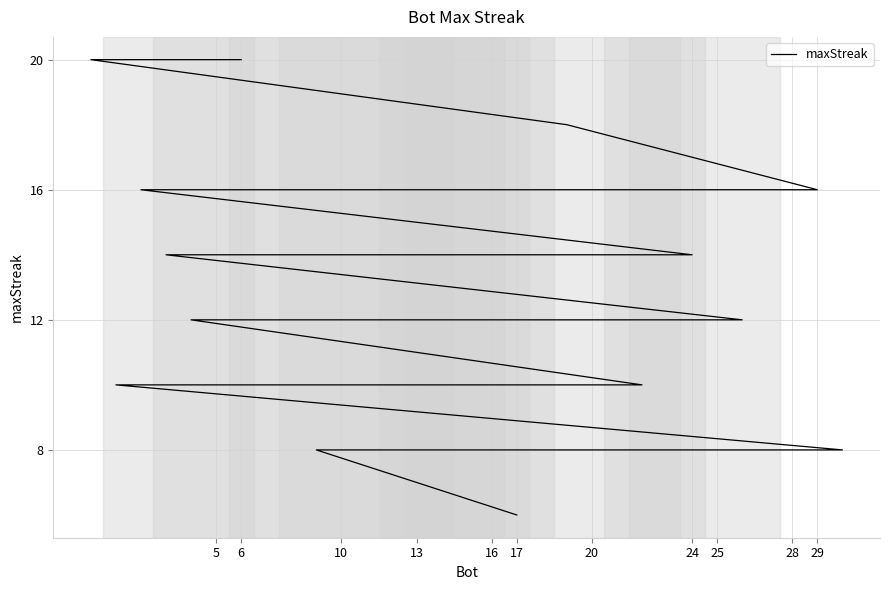

At which label does the data first exceed 10?

6